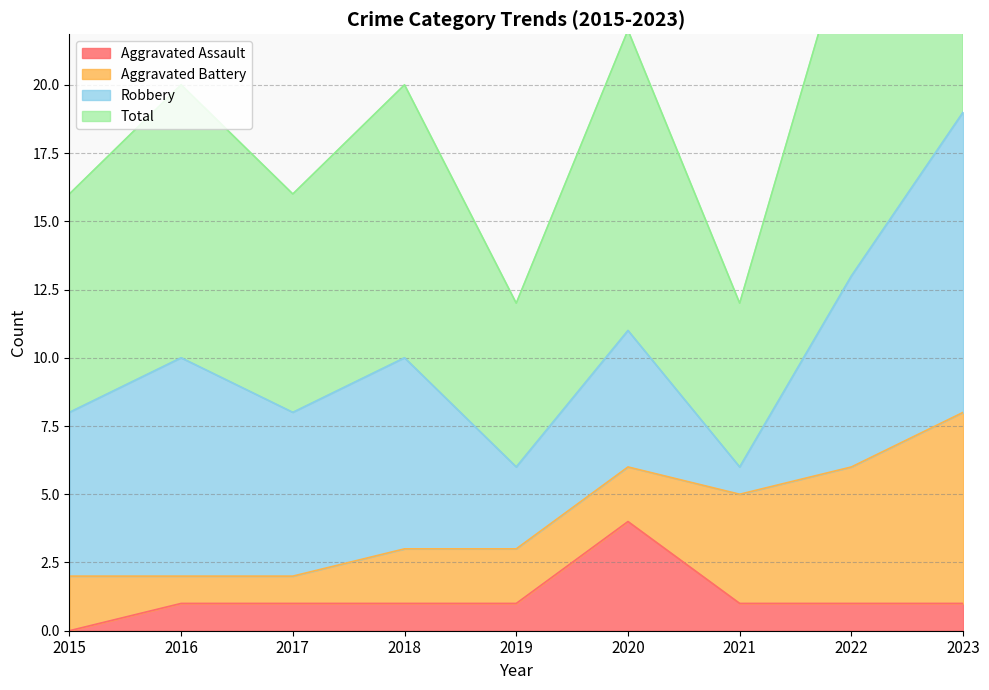

At which label is Aggravated Assault closest to 2?

2016